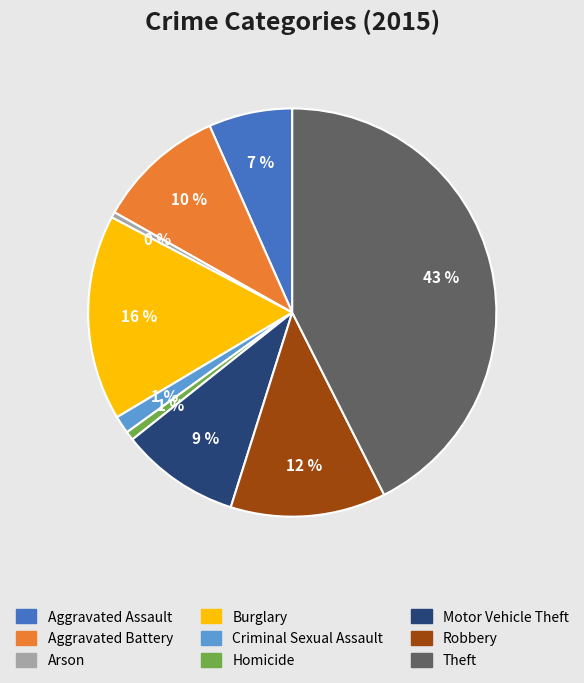

Is it true that Aggravated Assault is 12% of the pie?

False